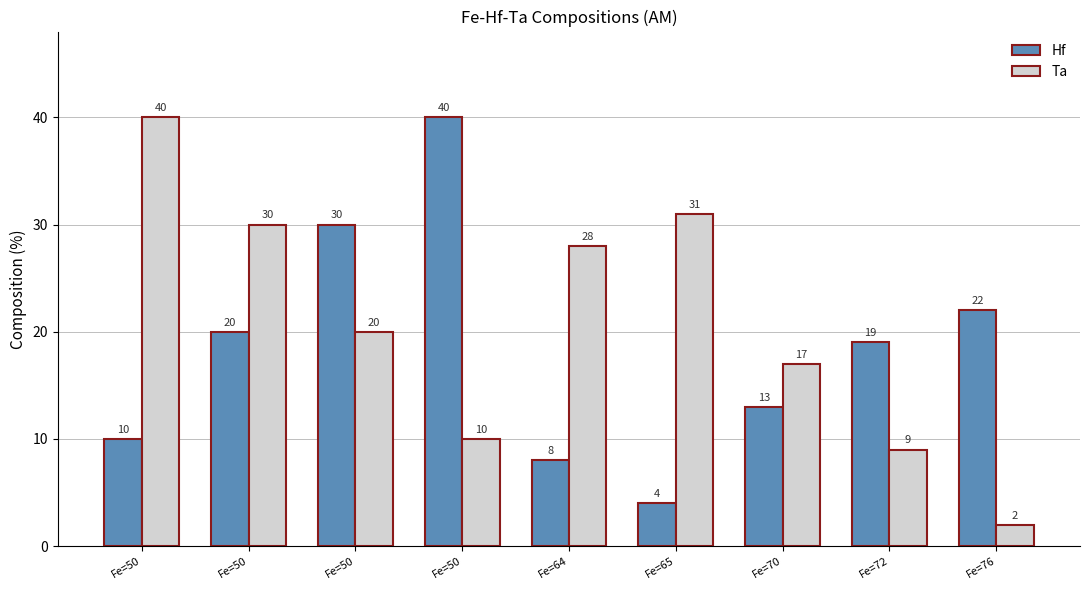

How many bars are there in total?

18